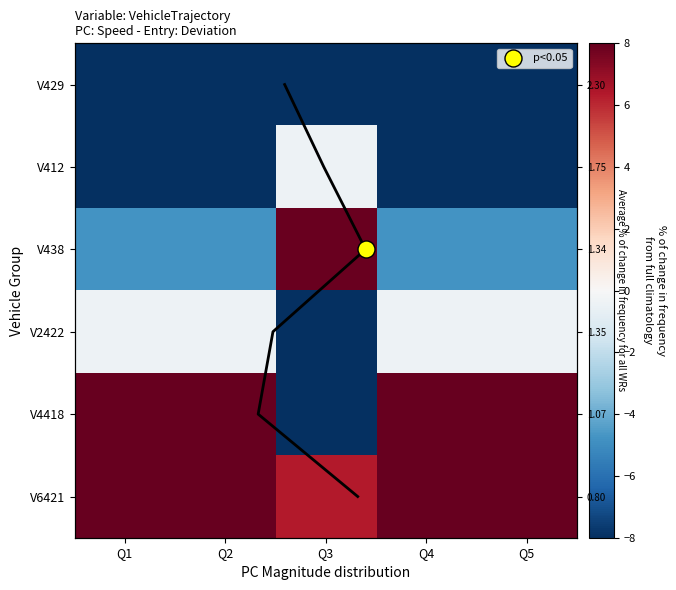

What is the total value across all series at Q5?

-2.7